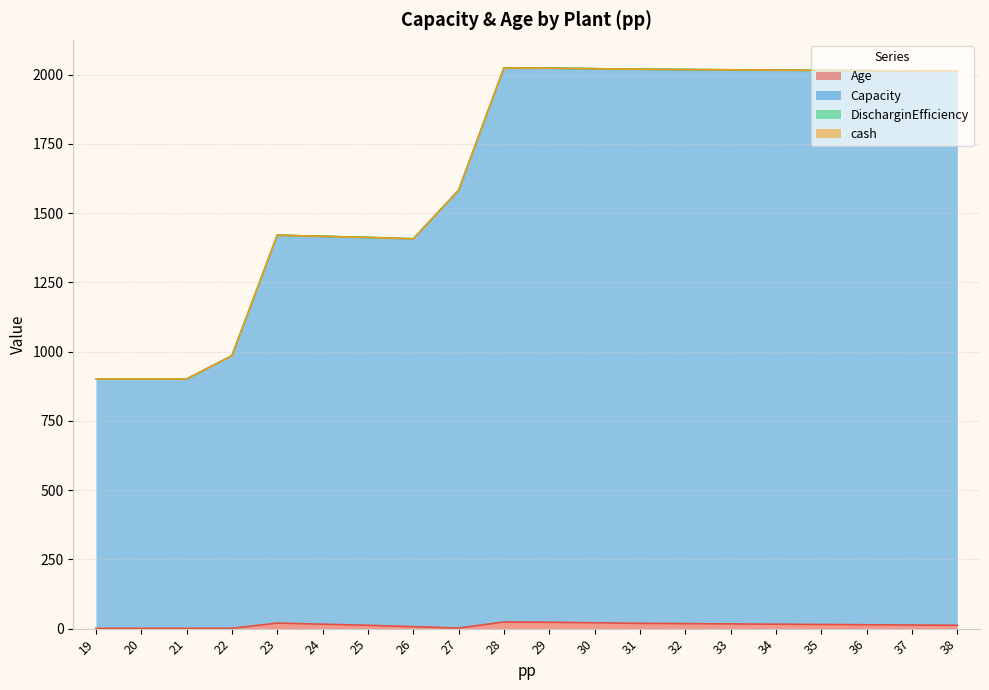

In Capacity, how many points are lower than both neighbors (excluding endpoints)?

1